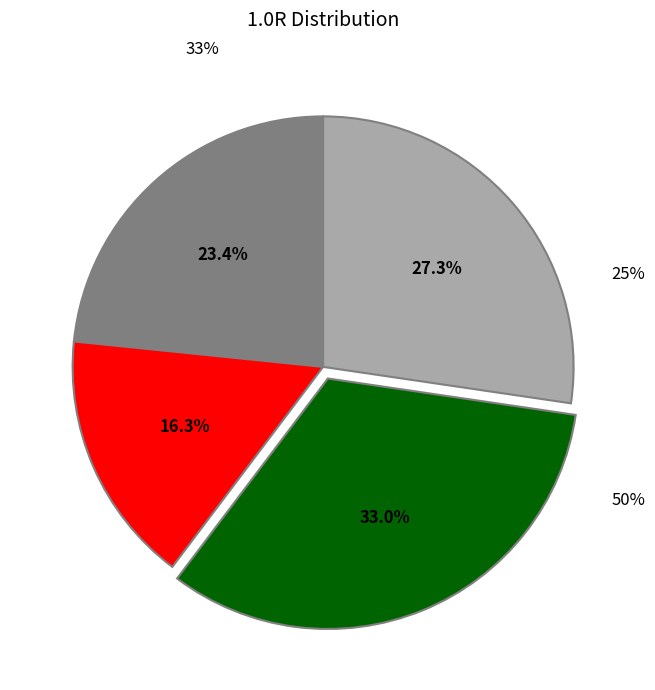

Is there a majority slice in this chart?

No